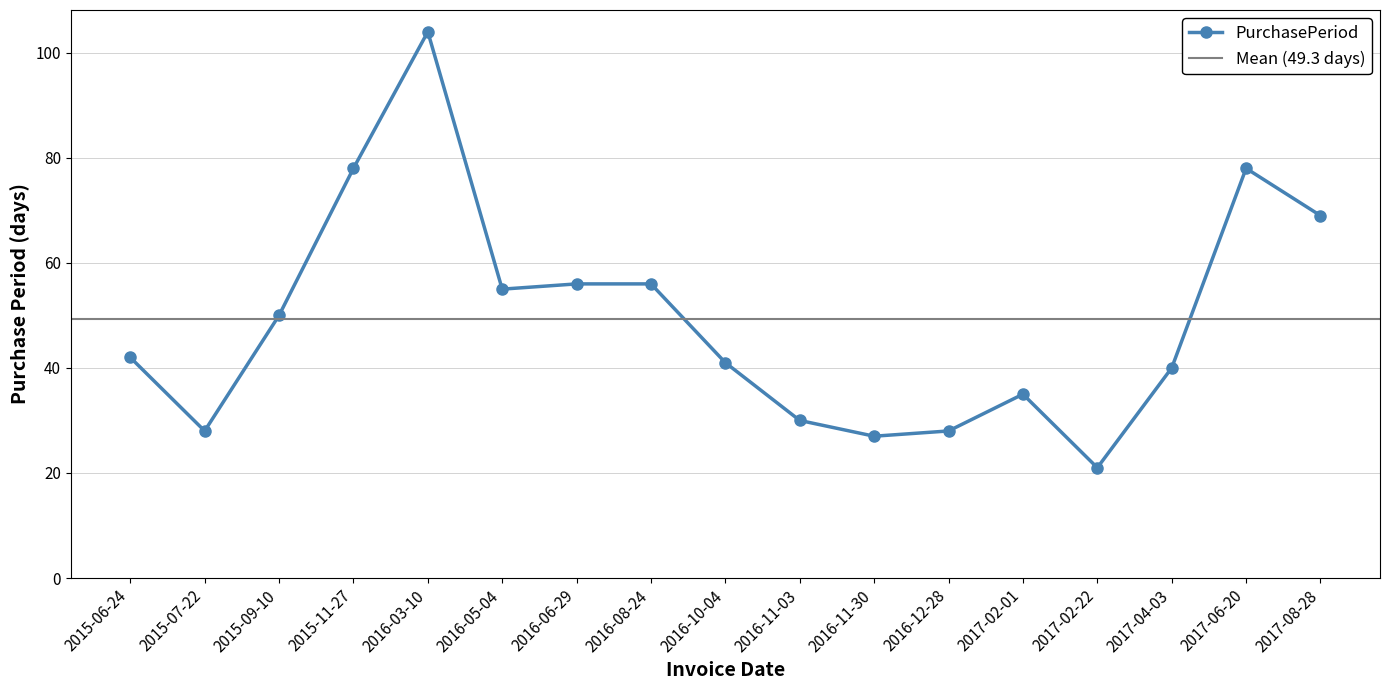

List the labels in order of value, largest first.

2016-03-10, 2015-11-27, 2017-06-20, 2017-08-28, 2016-06-29, 2016-08-24, 2016-05-04, 2015-09-10, 2015-06-24, 2016-10-04, 2017-04-03, 2017-02-01, 2016-11-03, 2015-07-22, 2016-12-28, 2016-11-30, 2017-02-22